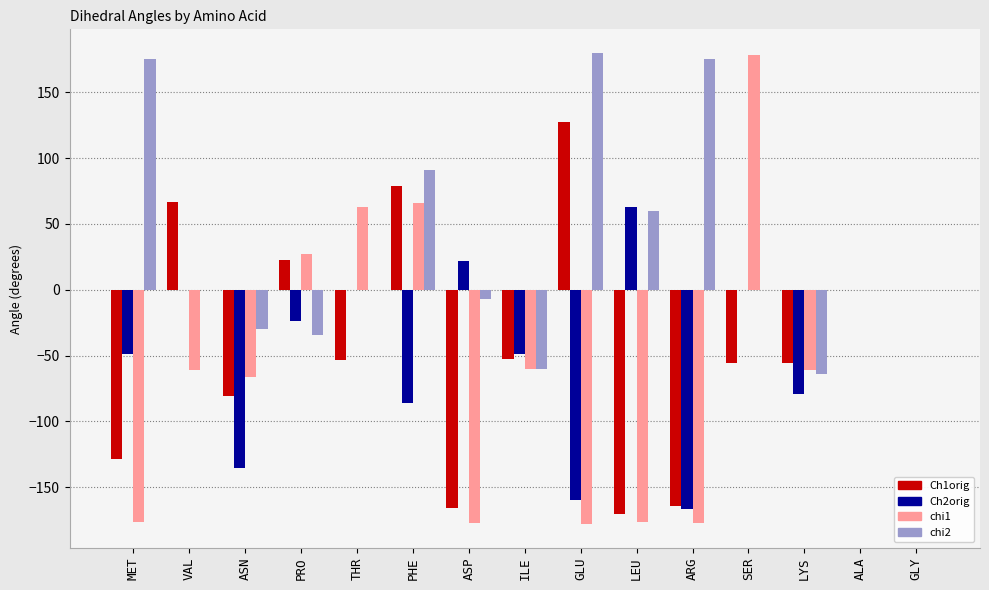

At which label does Ch2orig first exceed -23?

VAL